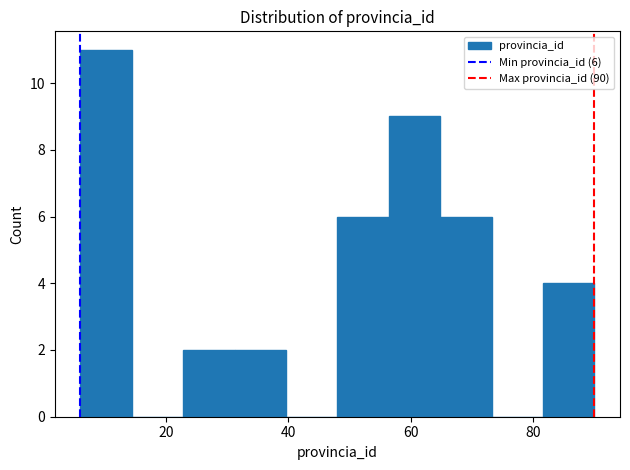

Which range on the x-axis has the tallest bar?

6.0 to 14.4